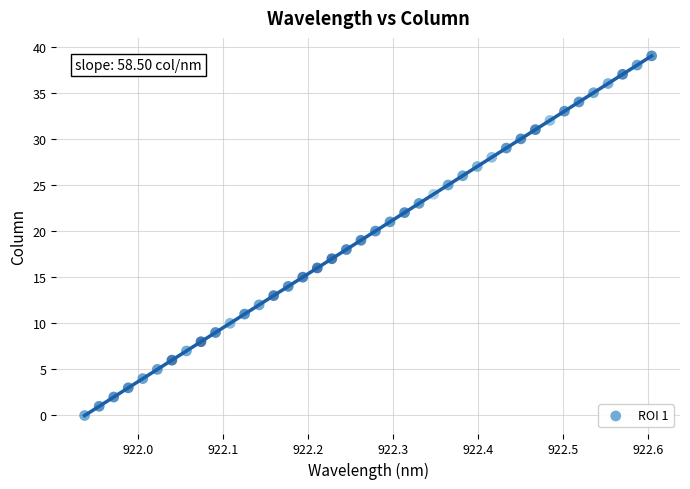

What is the range of Y values (max minus min)?

39